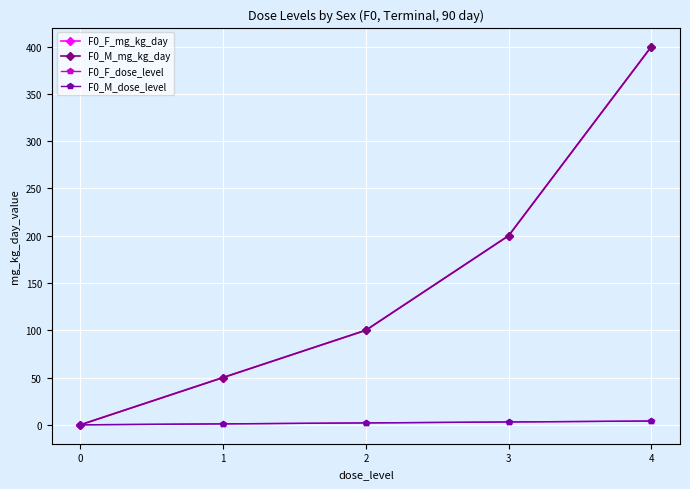

True or false: F0_M_mg_kg_day and F0_M_dose_level cross at least once.

False